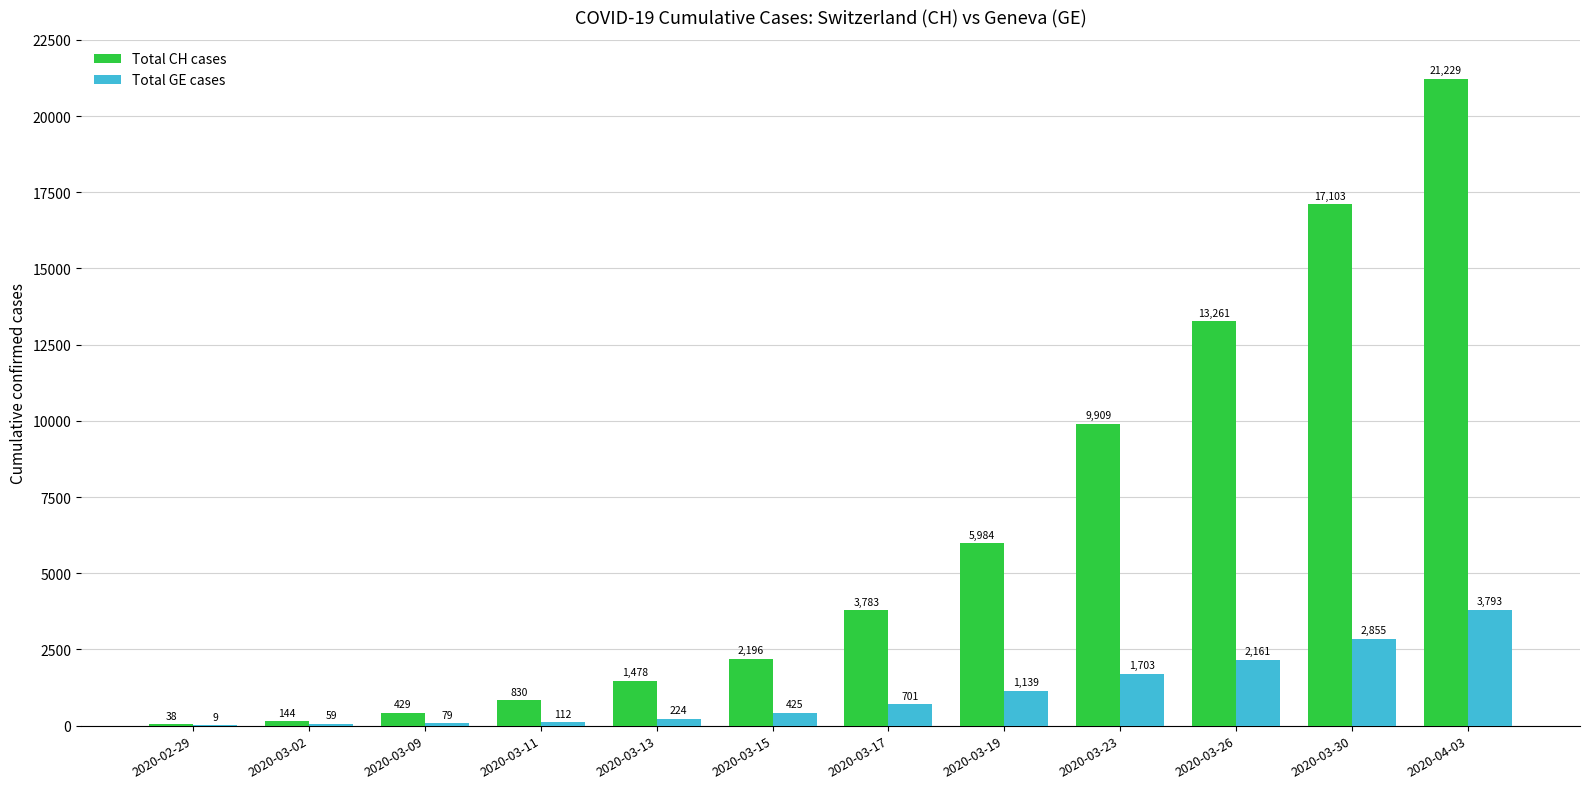

What is the difference between the Total CH cases values at 2020-03-17 and 2020-03-11?

2953